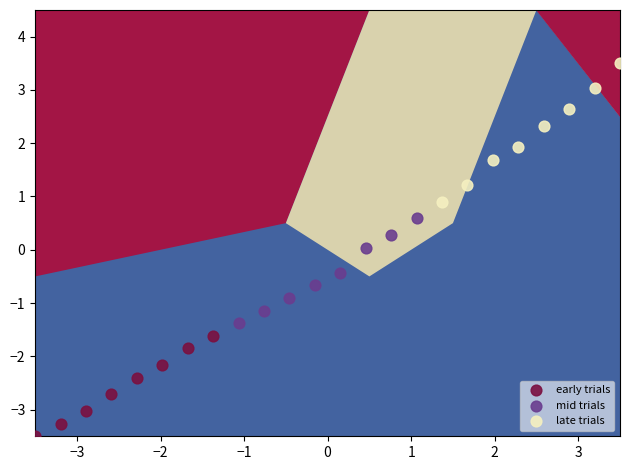

Which series has the widest spread of Y values?

late trials